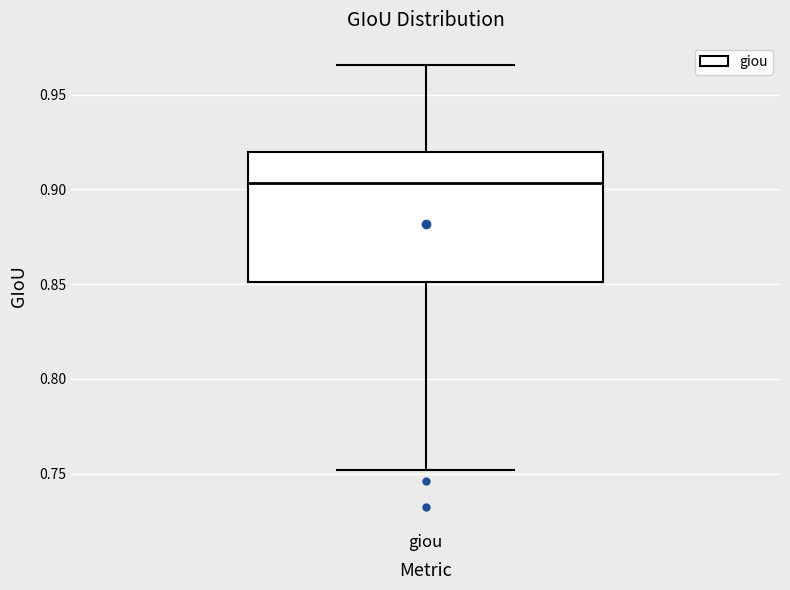

Where does the median line of the box for giou sit on the y-axis? The values are not printed on the chart, so give them approximately, as read against the axis.

0.905